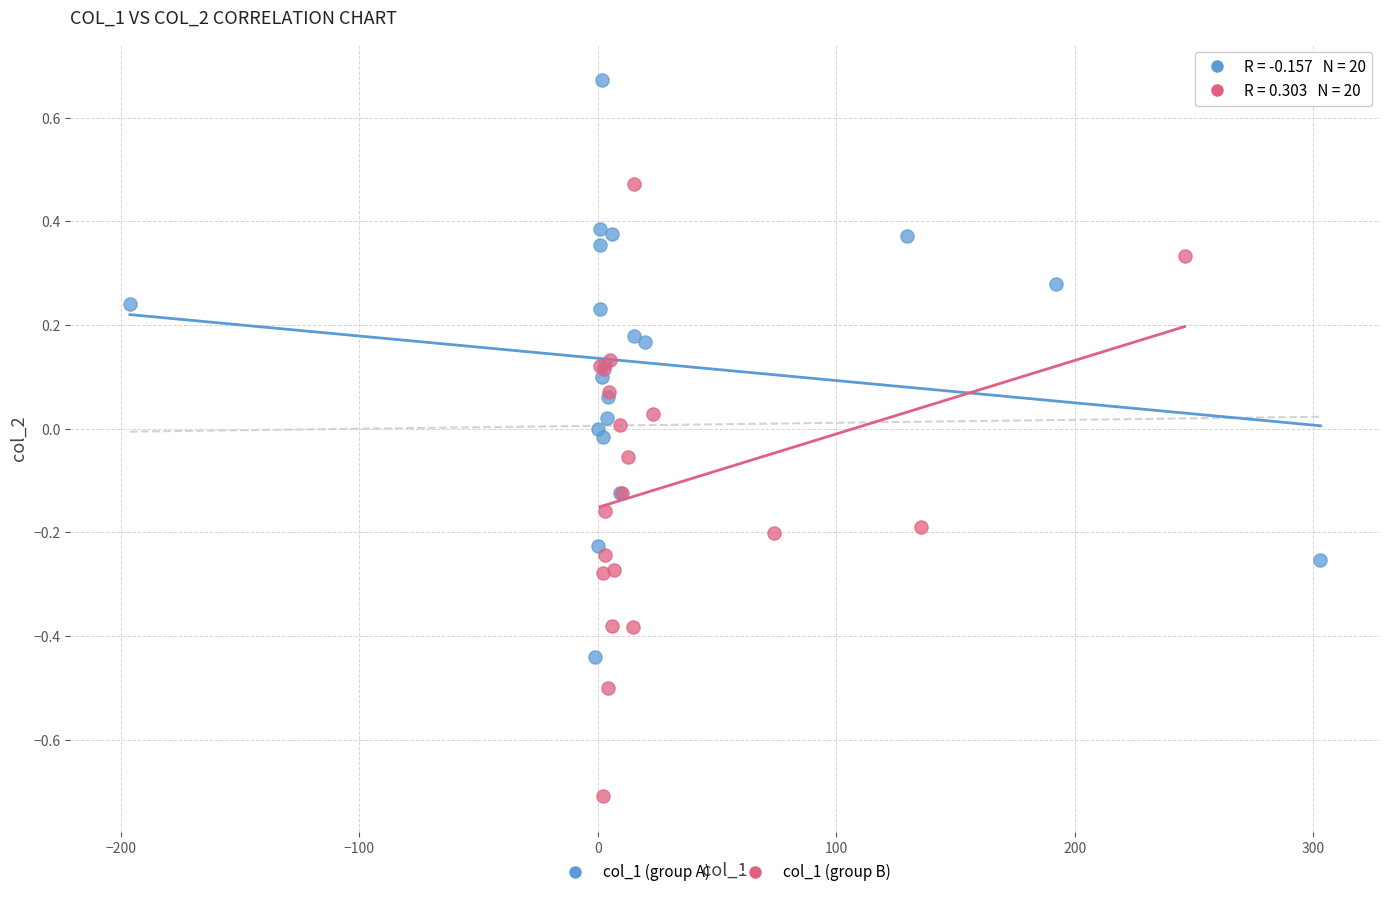

Which series contains the lowest Y value?

col_1 (group B)